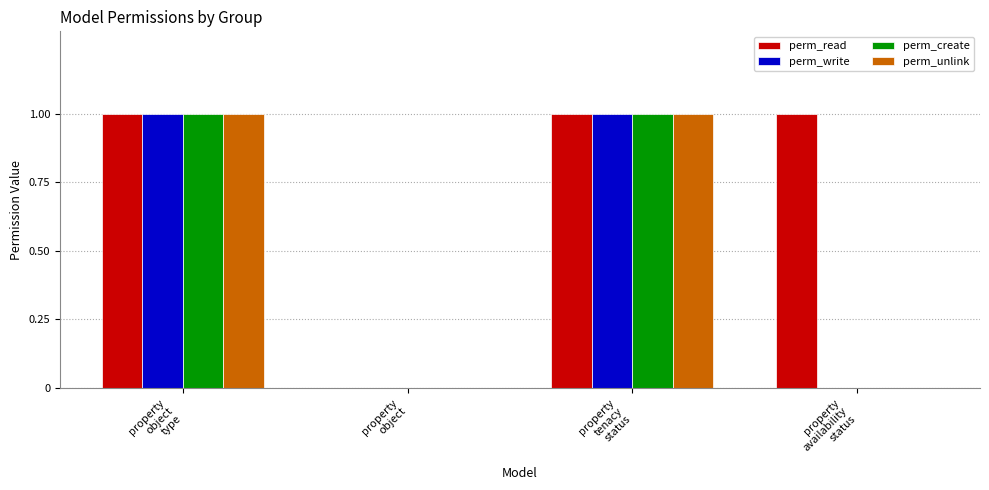

How many groups of bars are there?

4